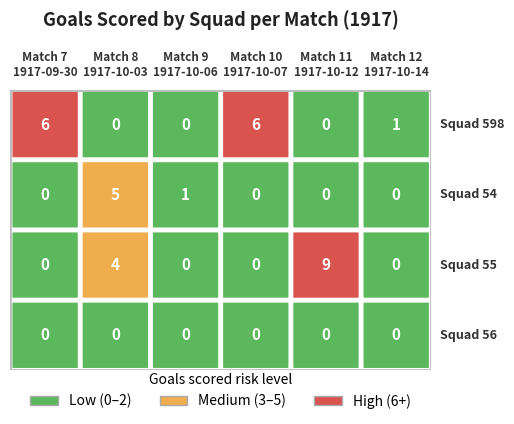

Rank the categories by Squad 598 value from lowest to highest.

1, 2, 4, 5, 0, 3